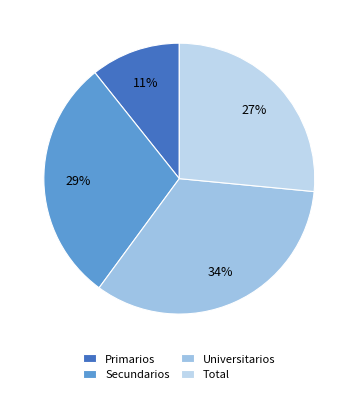

Count the number of slices in the pie.

4